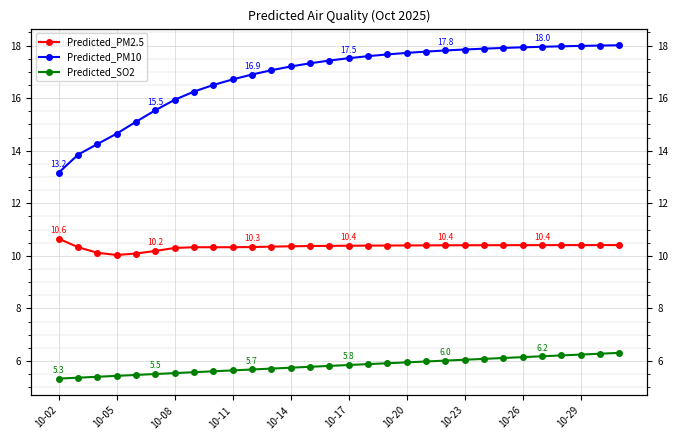

Rank the series by their average value, from highest to lowest.

Predicted_PM10, Predicted_PM2.5, Predicted_SO2